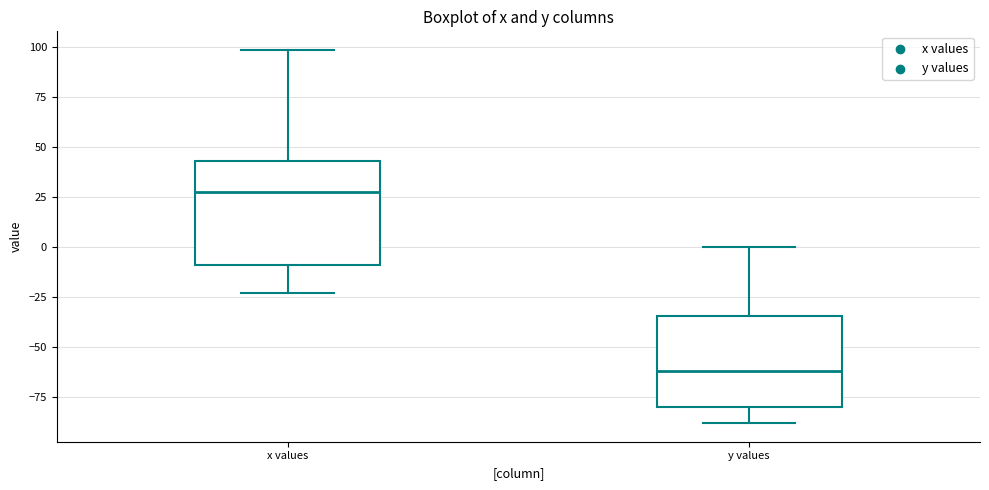

Where does the median line of the box for x values sit on the y-axis? The values are not printed on the chart, so give them approximately, as read against the axis.

30